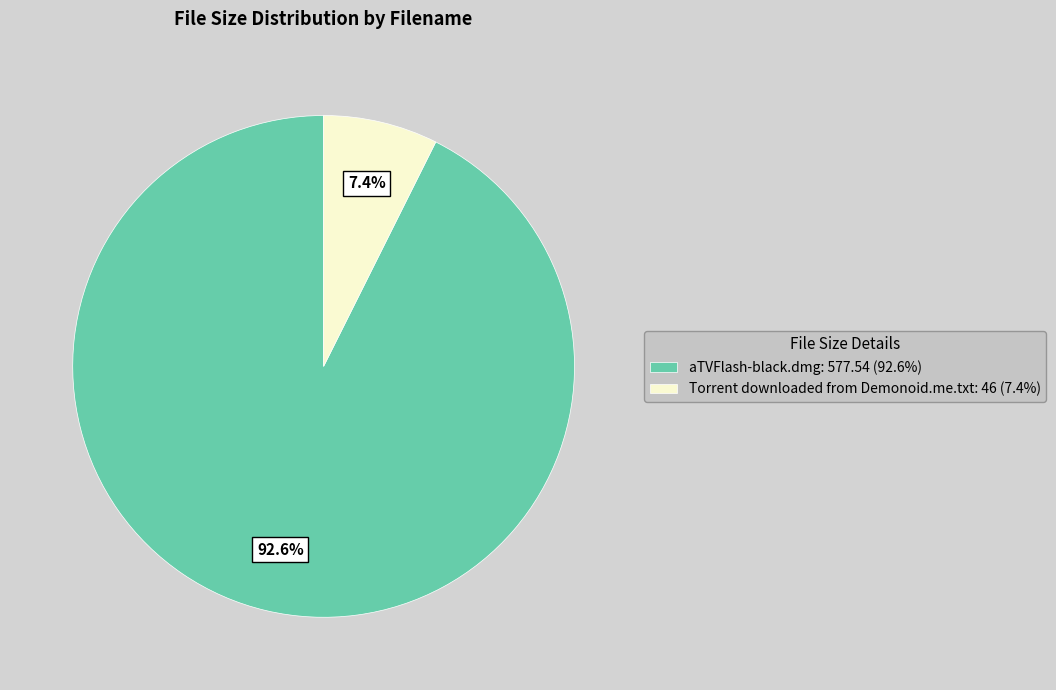

Is there any slice that represents more than half of the pie?

Yes